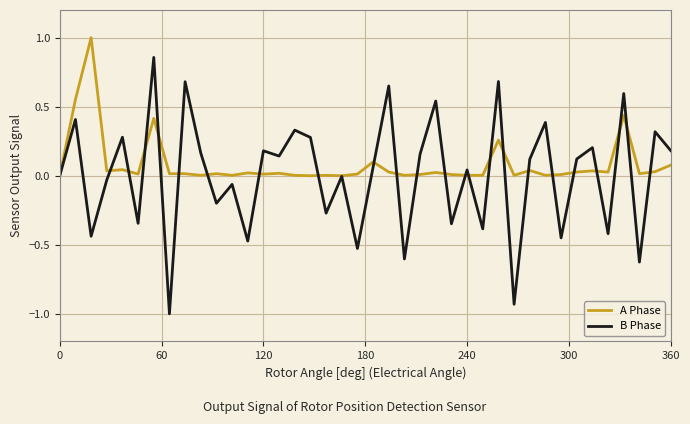

What is the minimum value shown in the chart?

-1.0